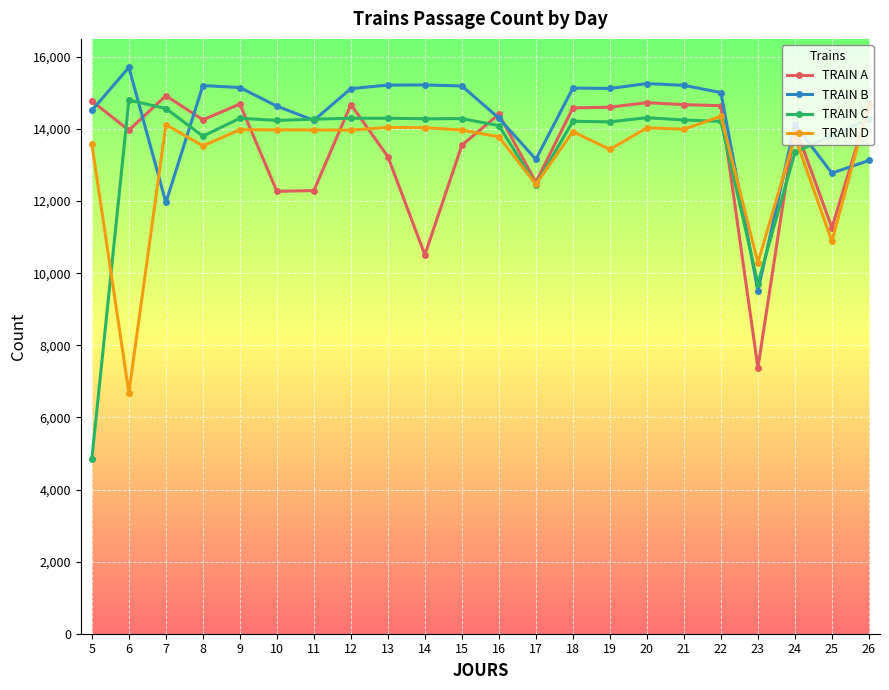

The value of TRAIN B at 22 is 15011. True or false?

True